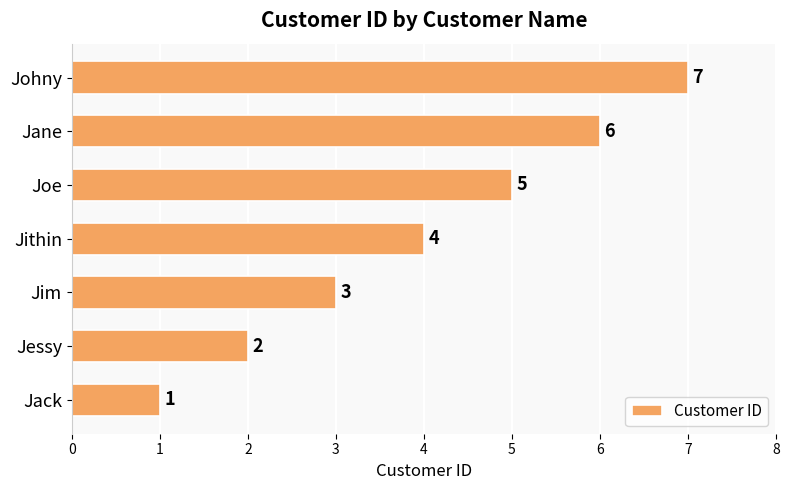

Rank the categories by value from lowest to highest.

Jack, Jessy, Jim, Jithin, Joe, Jane, Johny